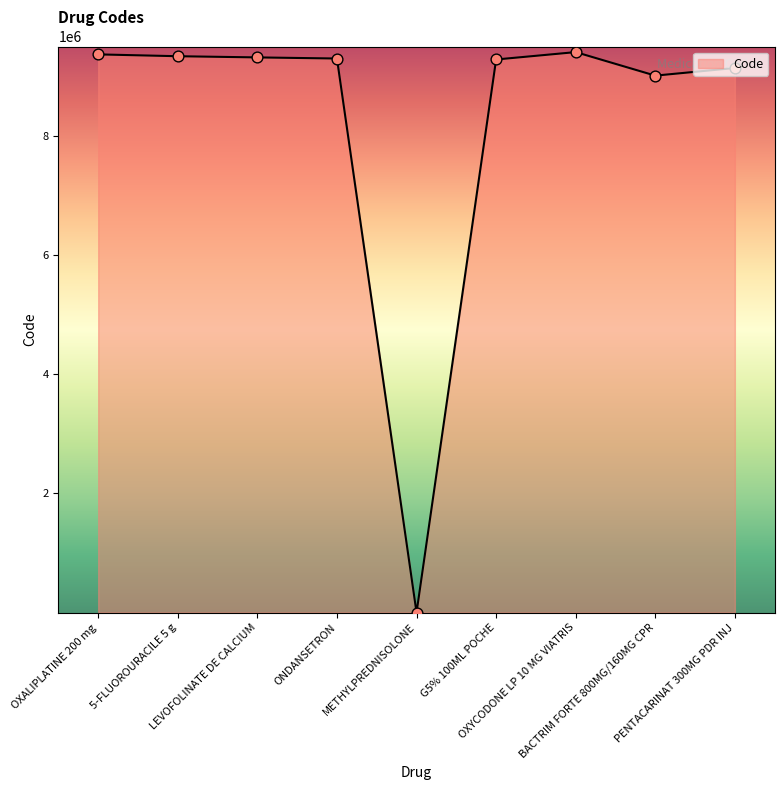

Approximately how many times larger is the value at BACTRIM FORTE 800MG/160MG CPR compared to PENTACARINAT 300MG PDR INJ?

1.0